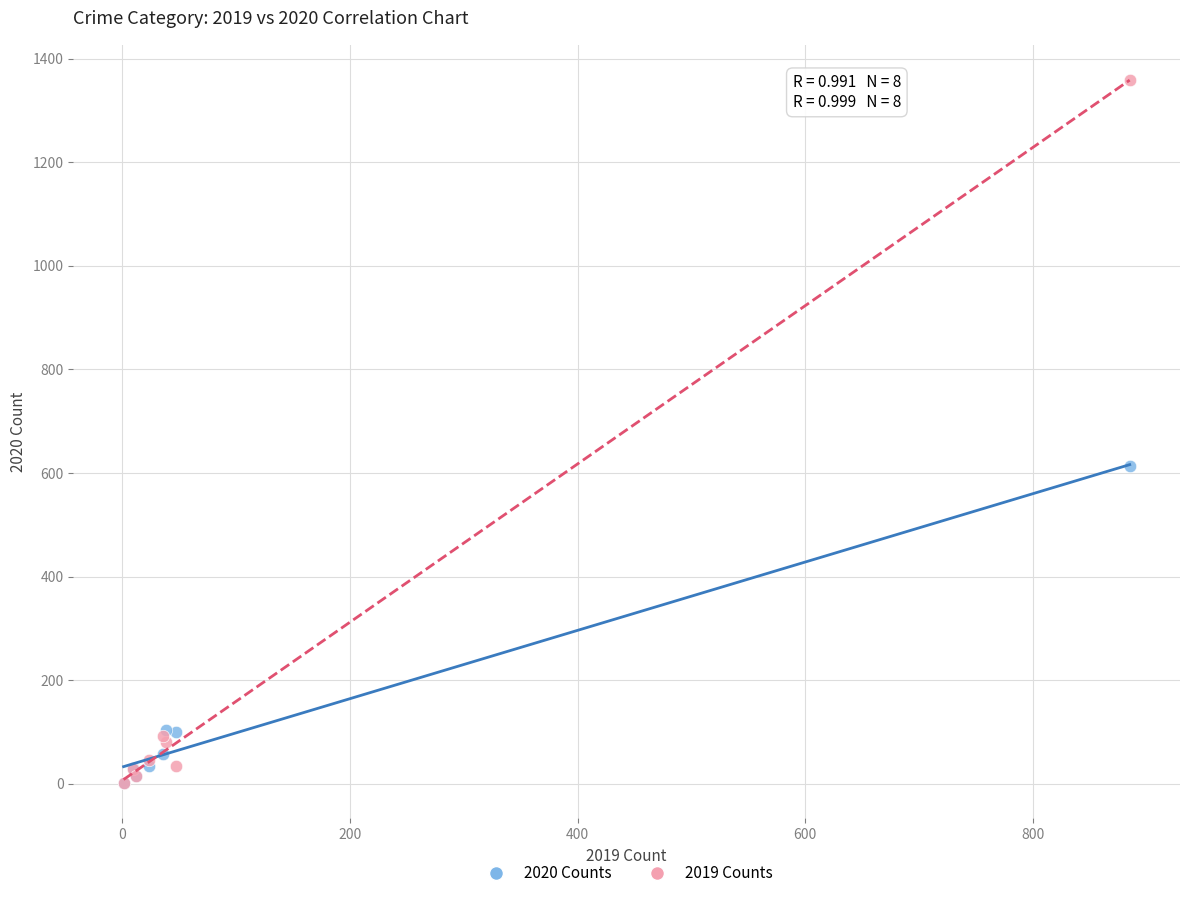

Which series reaches the maximum Y coordinate?

2019 Counts